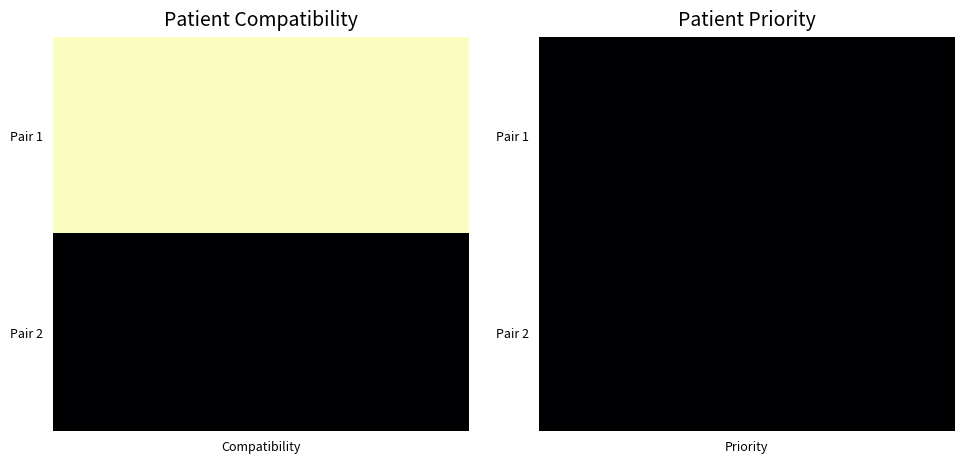

The value of John Smith at Pair 1 is 523. True or false?

False